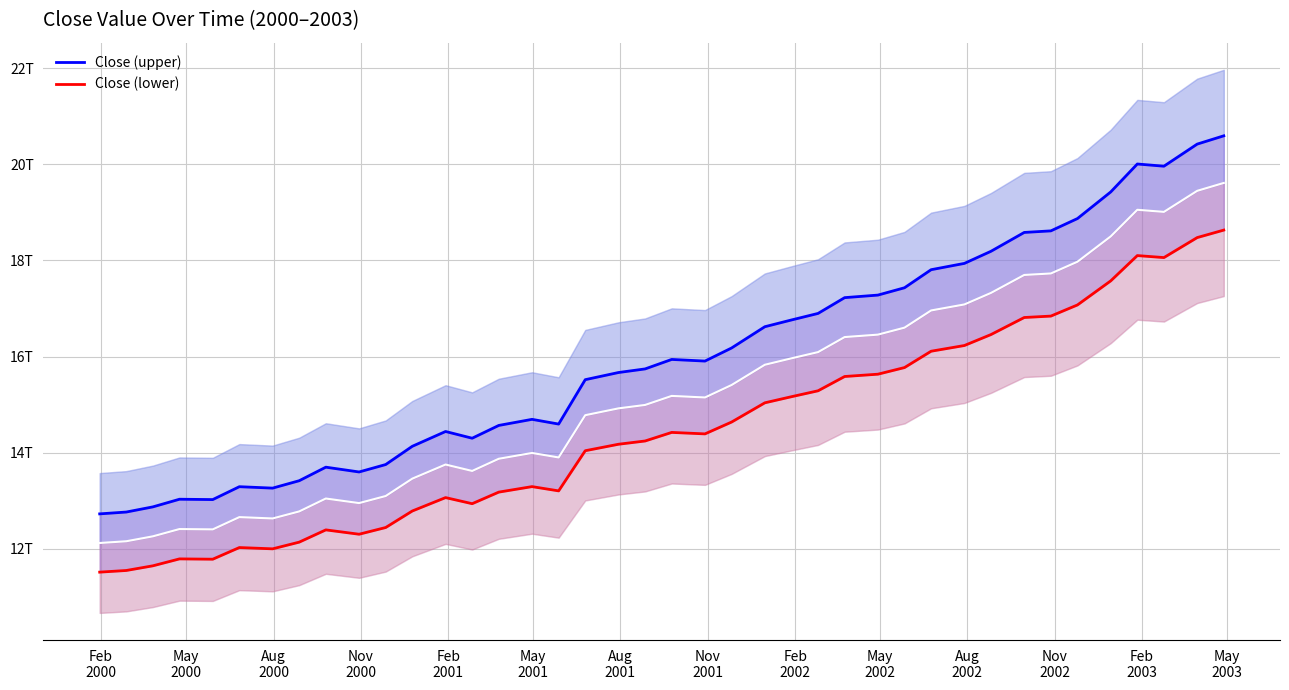

How many interior local peaks does the Close (upper) series have?

7